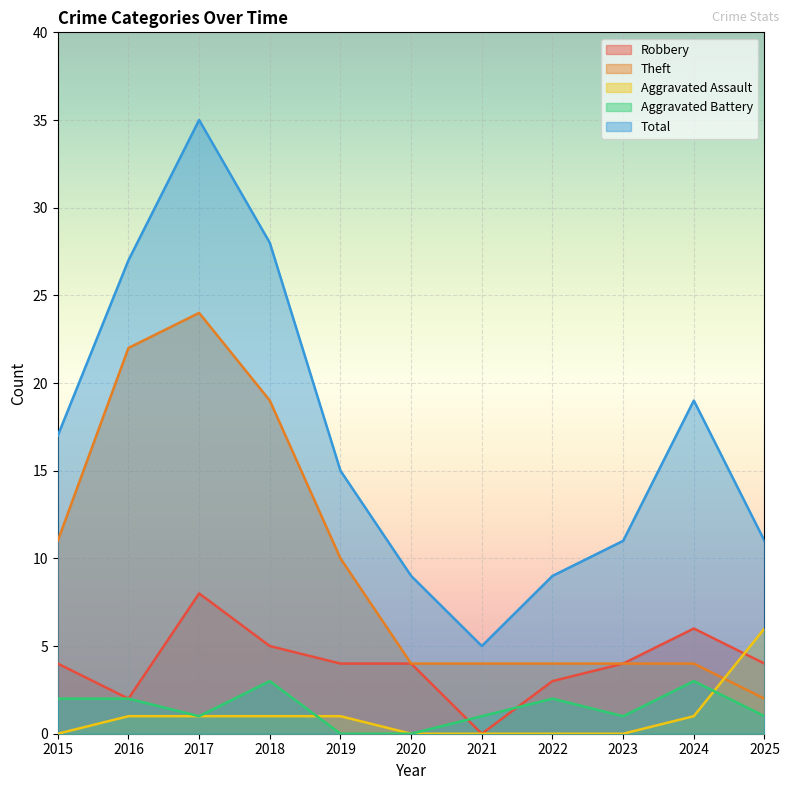

How many lines are shown in the chart?

5